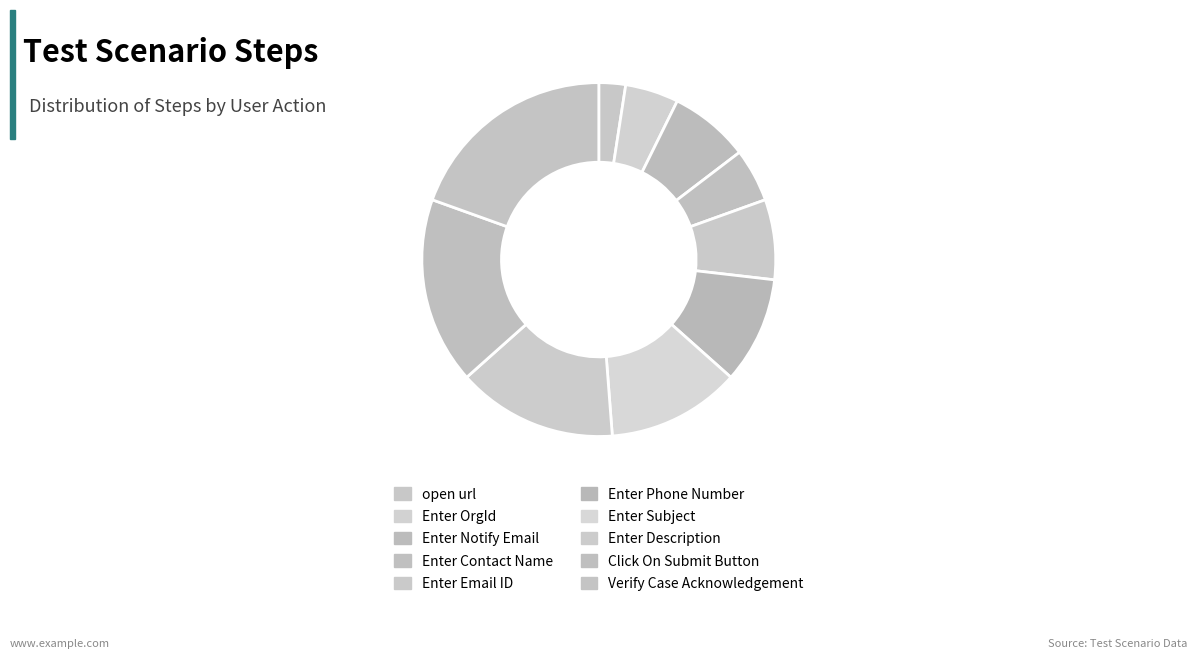

To the nearest percent, what is the difference between the Enter Phone Number and Enter Email ID slice percentages?

2%